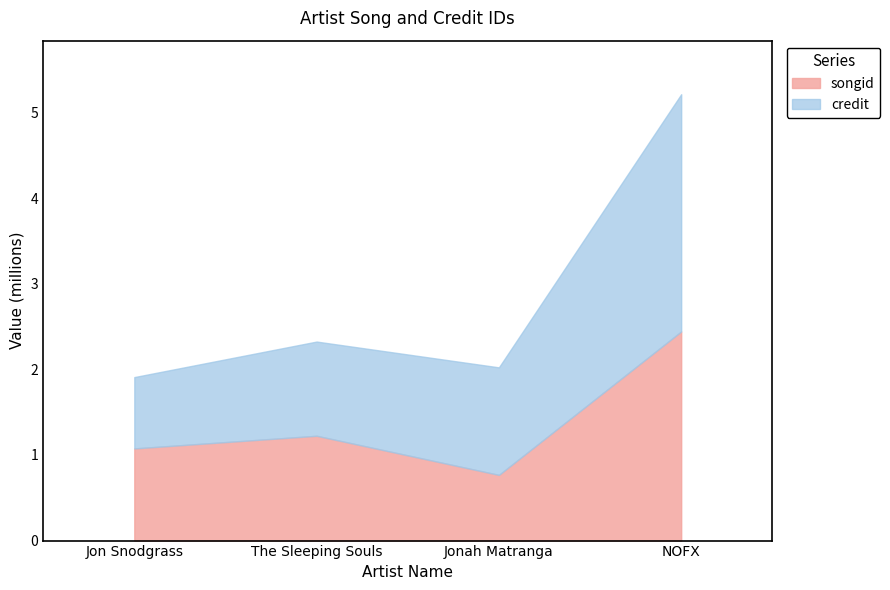

How many values in the songid series exceed 1224245?

1